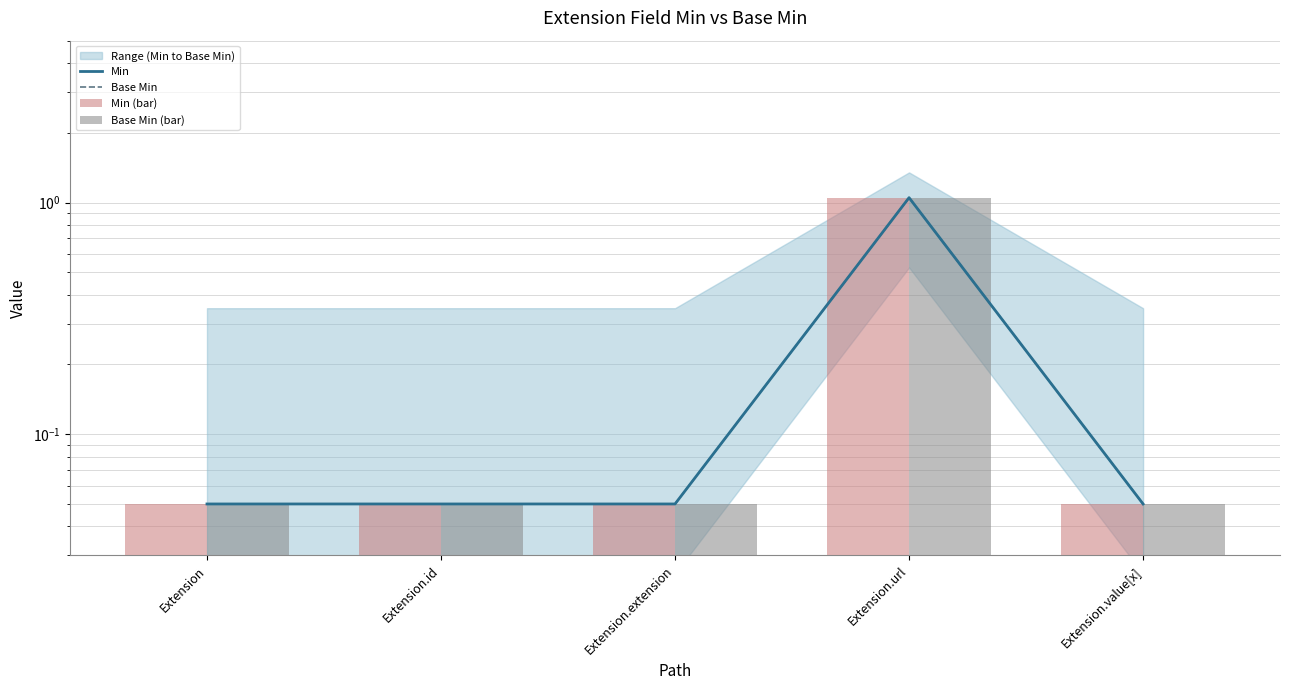

Rank the categories by Min (bar) value from lowest to highest.

Extension, Extension.id, Extension.extension, Extension.value[x], Extension.url